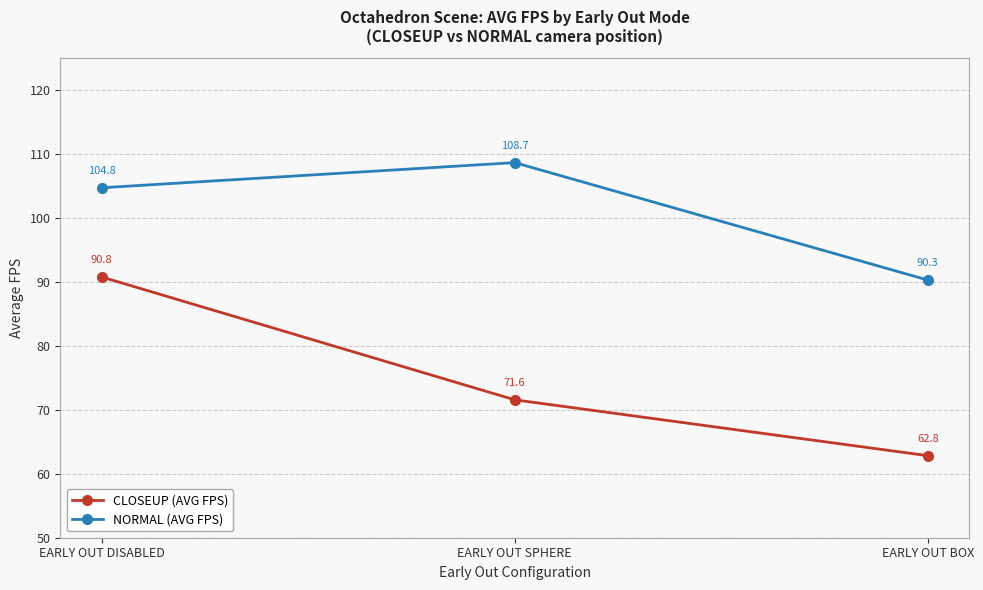

Rank the series by their maximum value, from lowest to highest.

CLOSEUP (AVG FPS), NORMAL (AVG FPS)